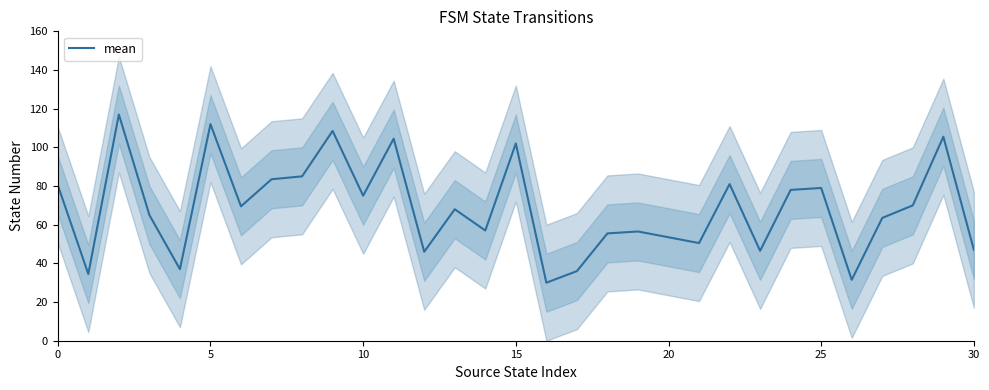

How many interior local valleys (lower than both neighbors) does the data have?

10